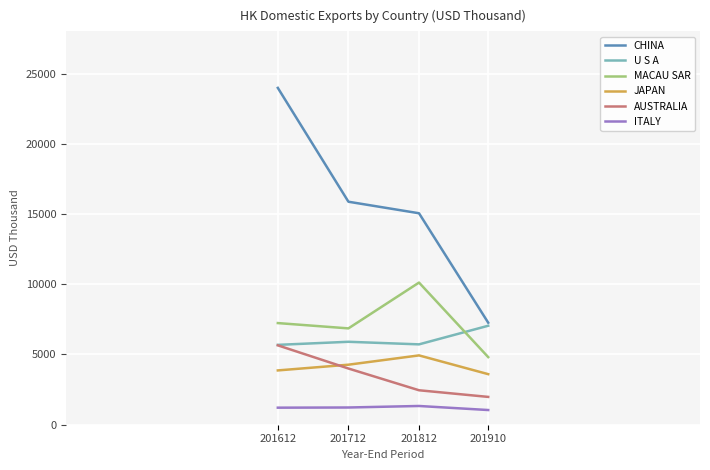

True or false: AUSTRALIA and MACAU SAR intersect in this chart.

False